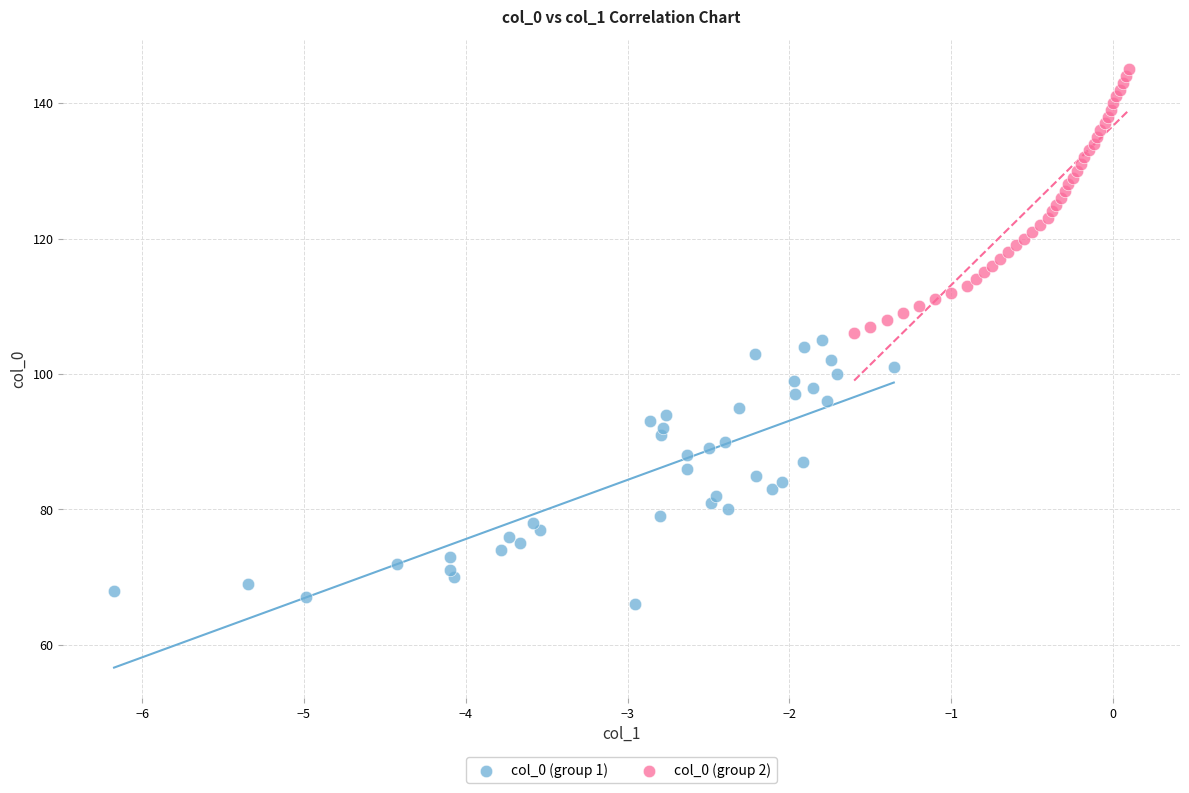

Which series contains the highest Y value?

col_0 (group 2)